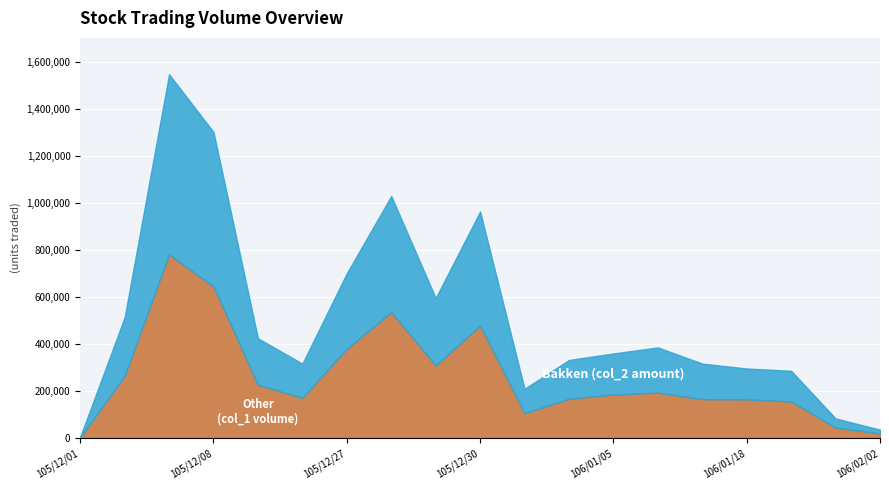

The Bakken (col_2 amount) series shows 197990 at 105/12/22. True or false?

True